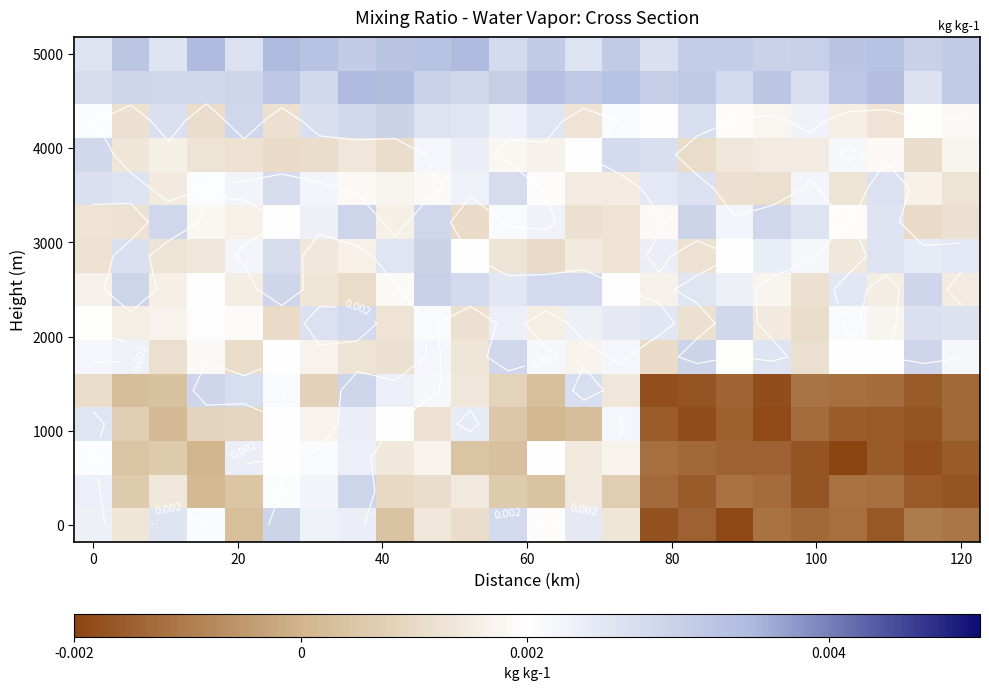

Which series has the largest total across all categories?

5000